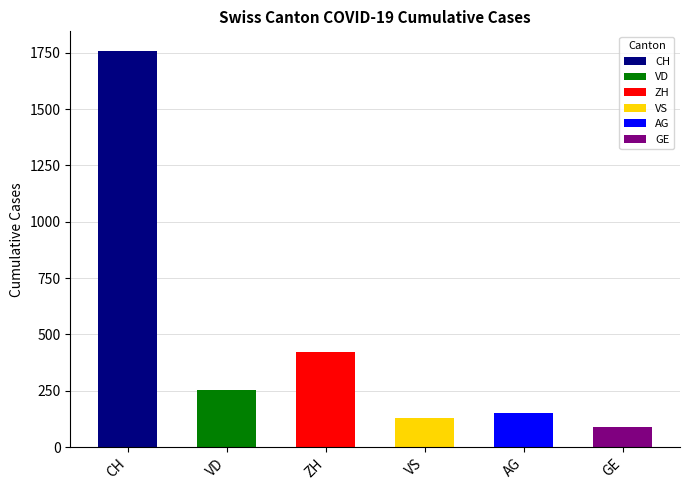

The value of ZH at 2020-06-21 is 37. True or false?

False